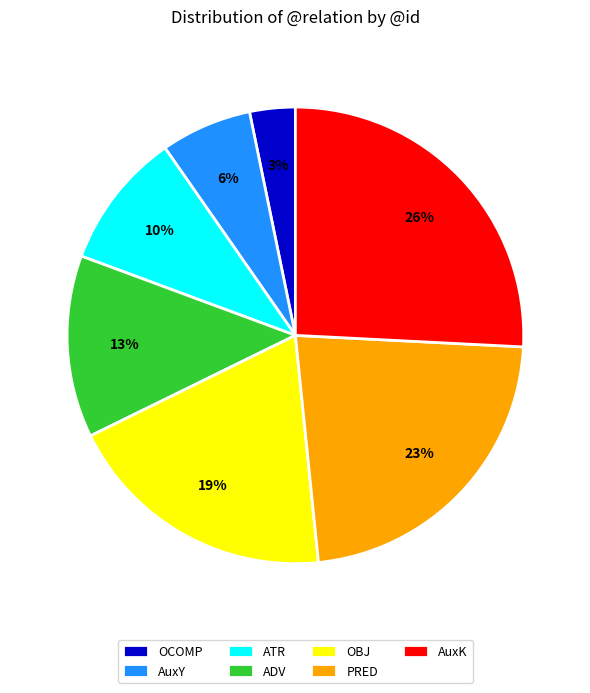

To the nearest percent, what is the difference between the largest and smallest slice percentages?

23%